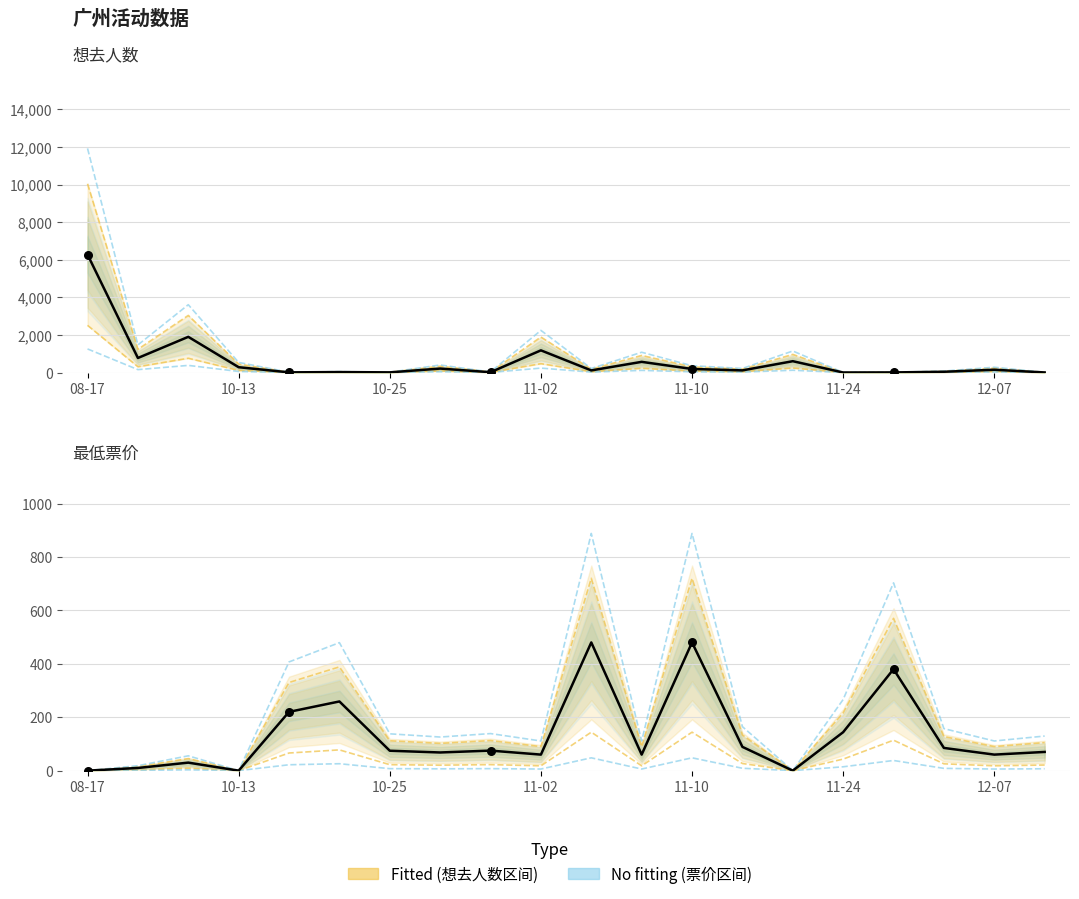

Is the value of 最低票价 at 9 greater than the value of 想去人数 at 11-24?

Yes